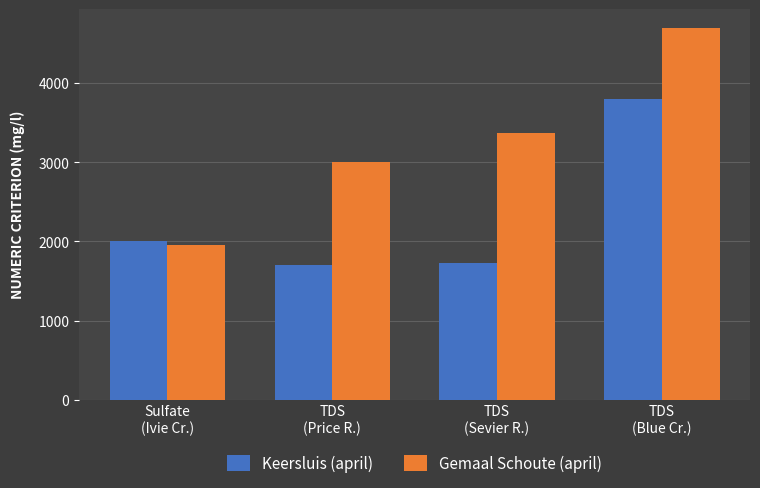

Count the number of data series in this chart.

2